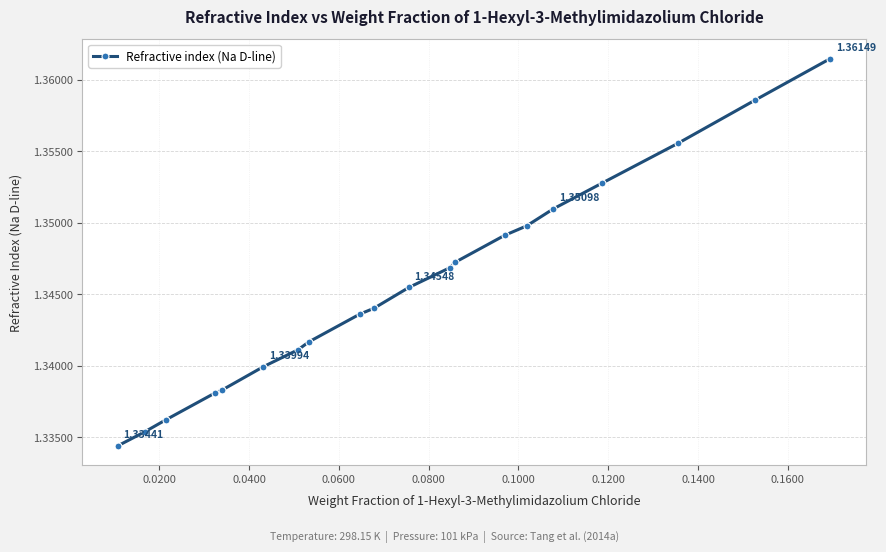

True or false: there are more than 2 points higher than both neighbors.

False